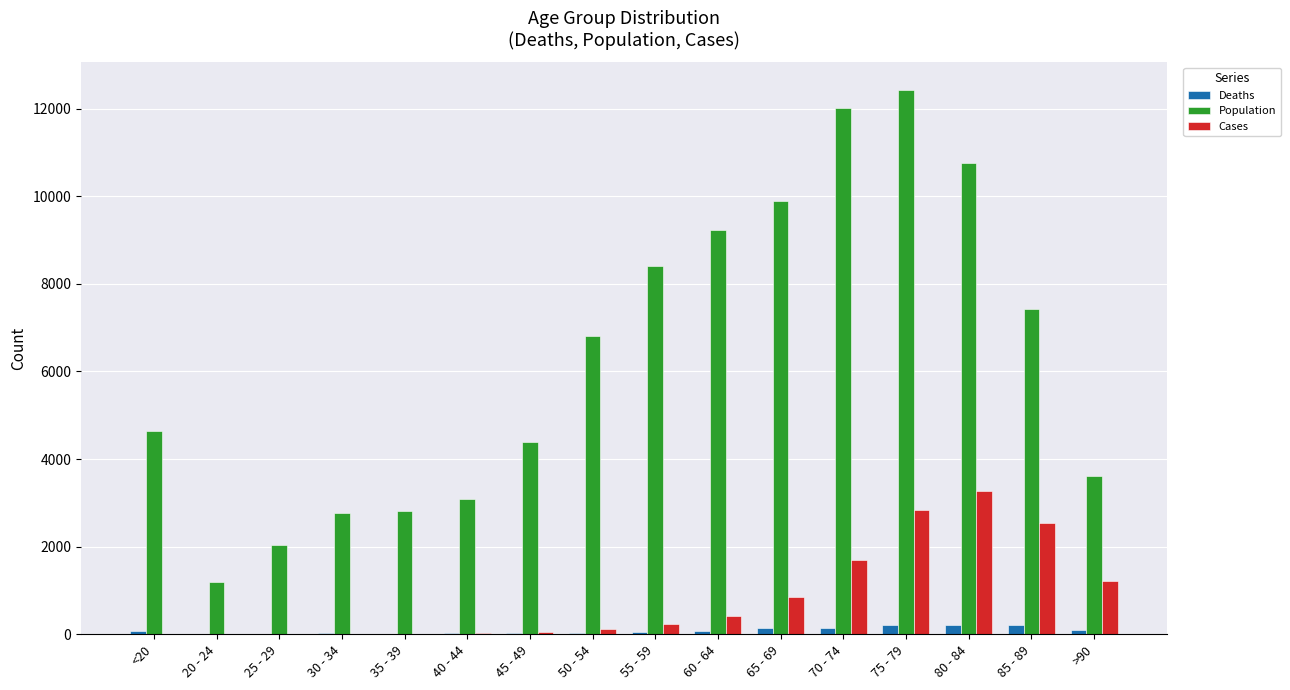

Which category has the highest value in the Cases series?

80 - 84